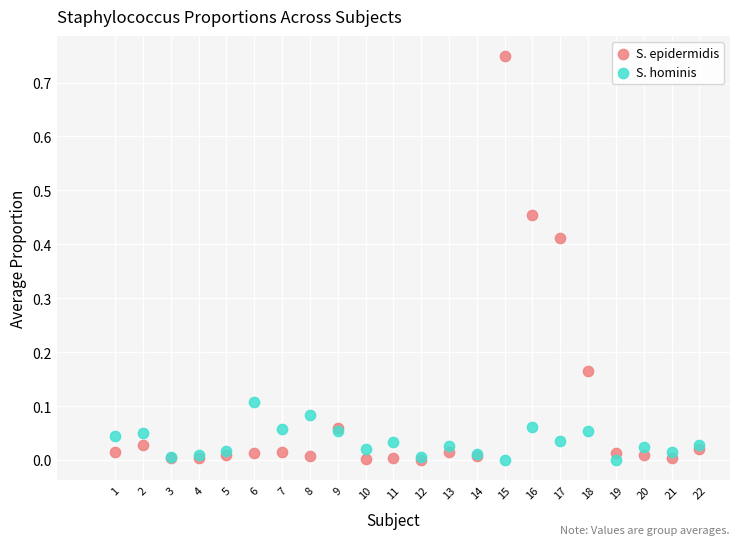

Which series contains the highest Y value?

S. epidermidis